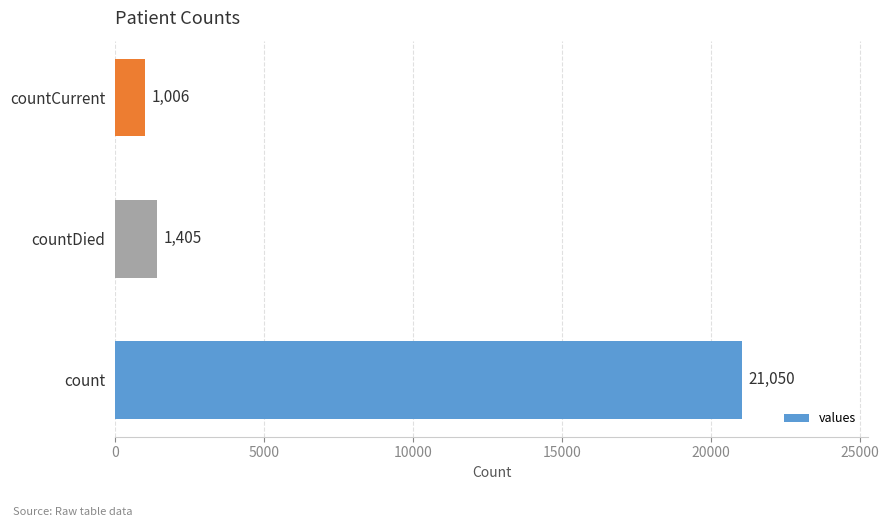

Where is the data nearest to the value 11028?

countDied